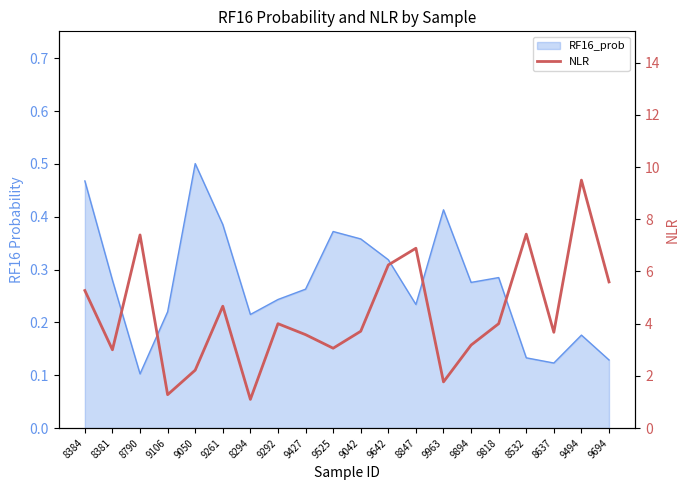

What is the label of the 15th point from the right?

9261